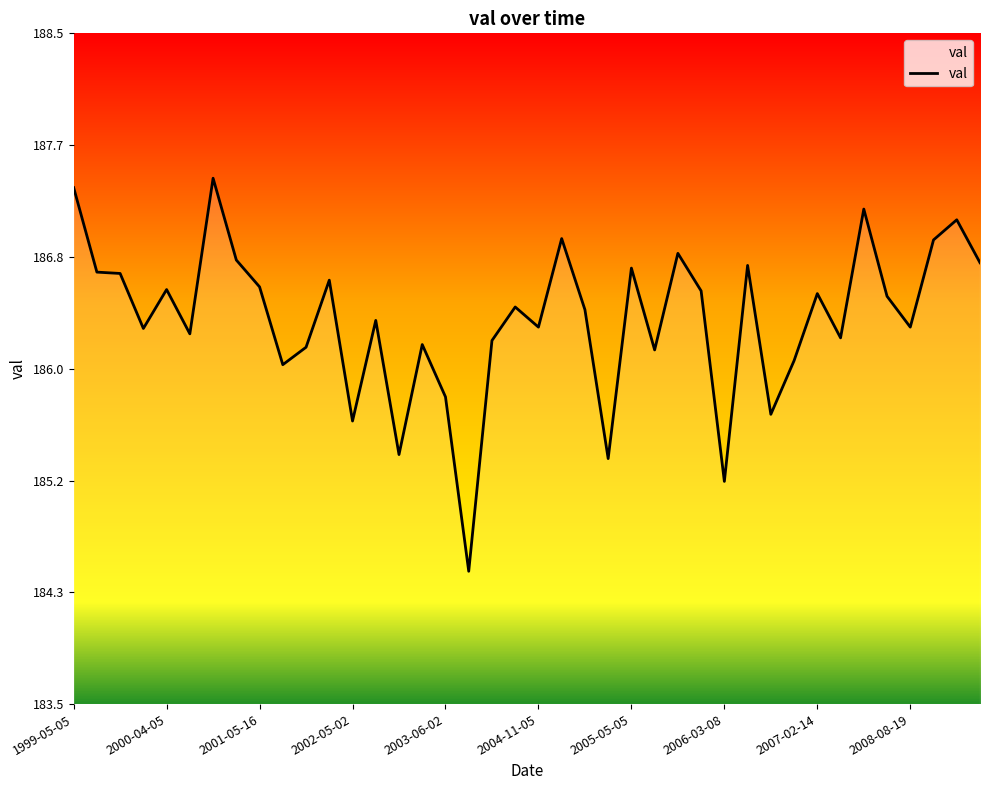

What is the smallest value displayed?

184.5